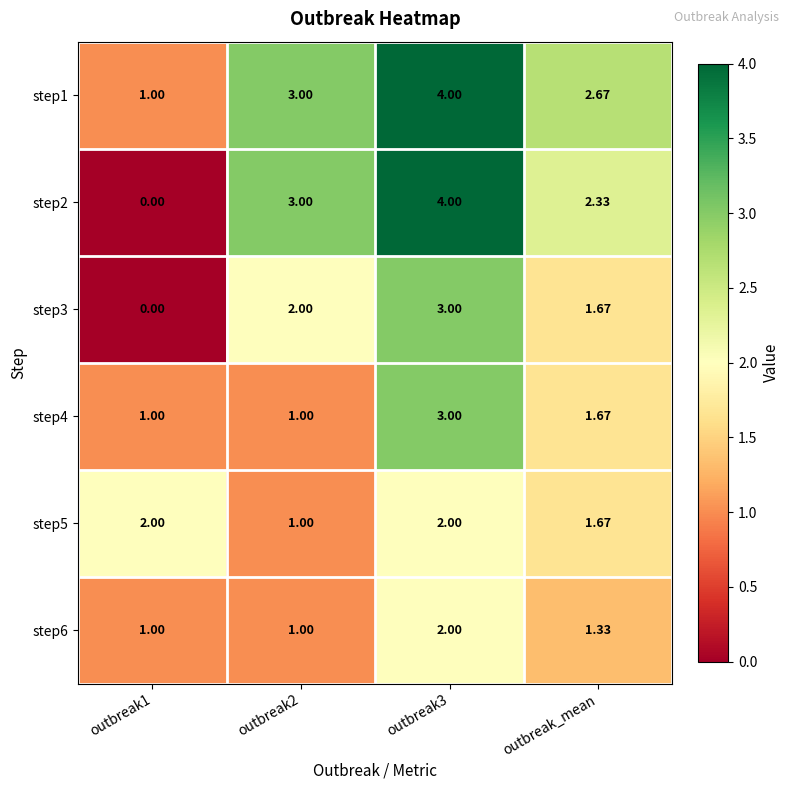

What is the spread (max minus min) of values at outbreak3?

2.0